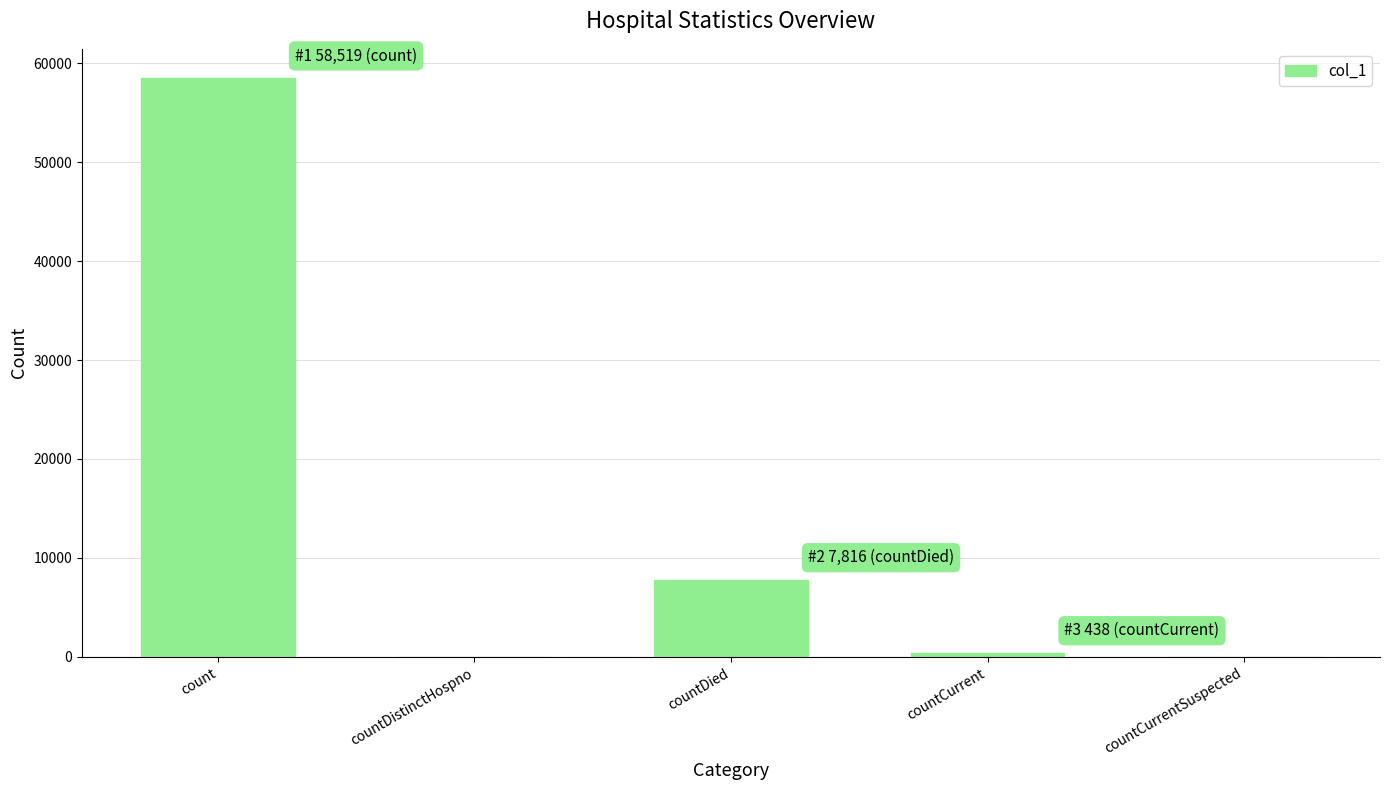

Reading left to right, transcribe all the data shown in this chart.

58519	0	7816	438	0